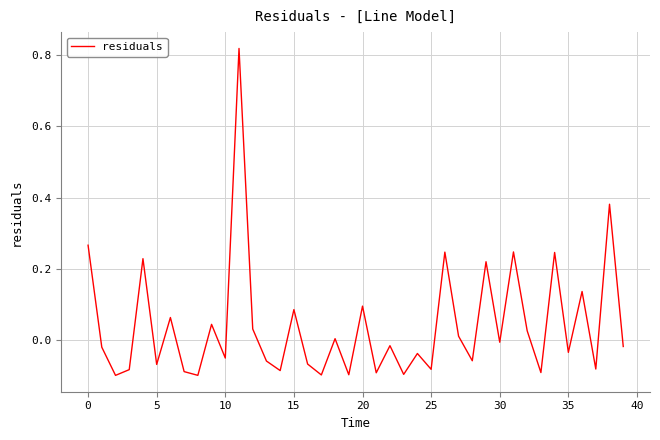

What is the sum of all values?

1.6